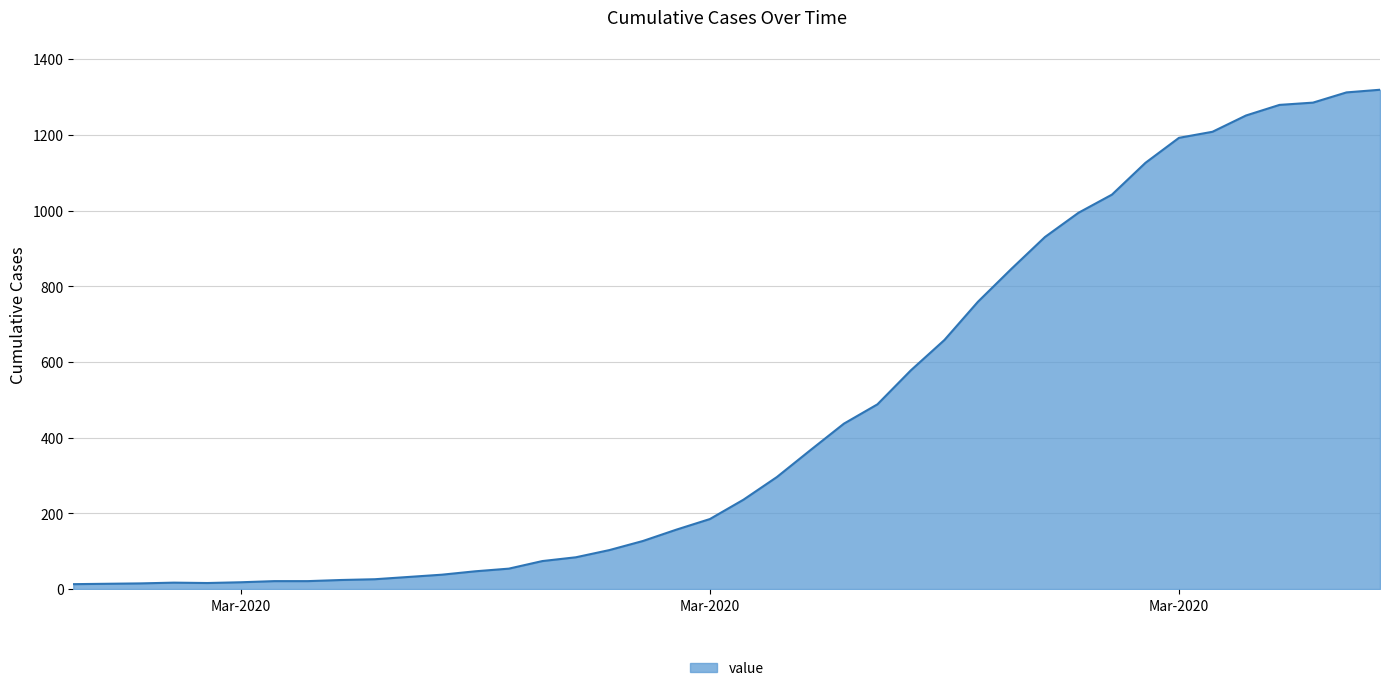

What is the greatest value displayed?

1319